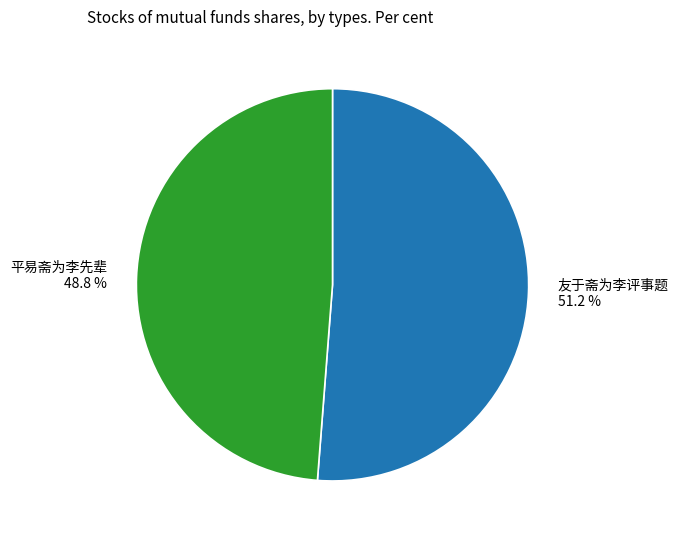

To the nearest percent, what is the average slice percentage?

50%